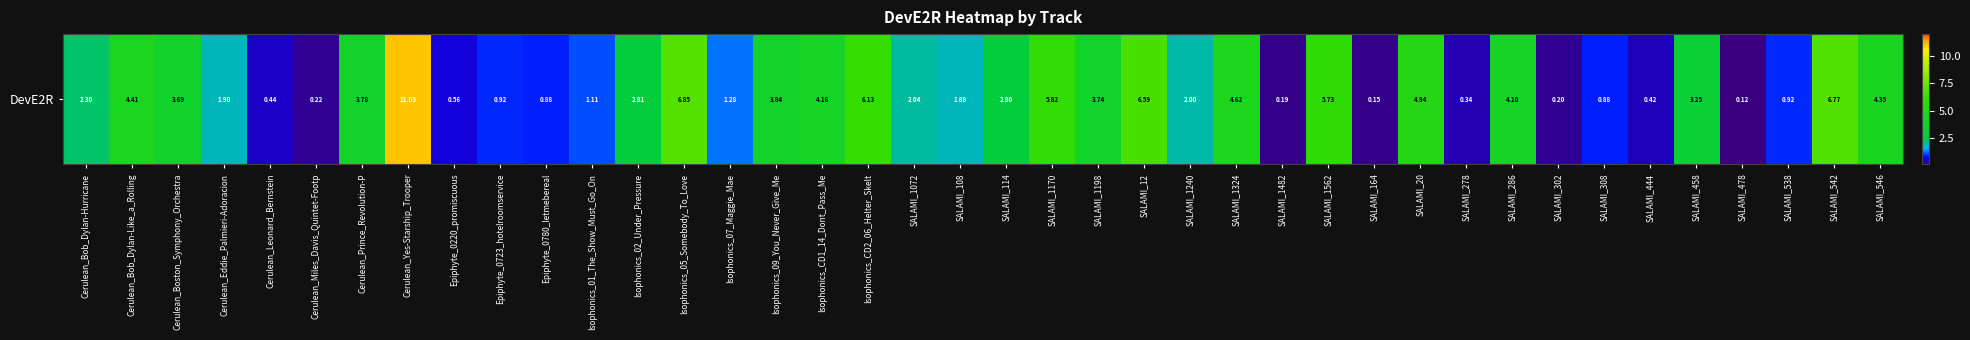

Approximately how many times larger is the value at Cerulean_Eddie_Palmieri-Adoracion compared to SALAMI_286?

0.5